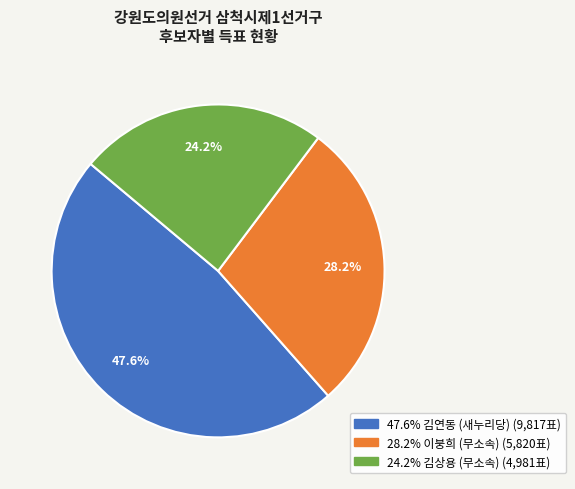

Is there a majority slice in this chart?

No